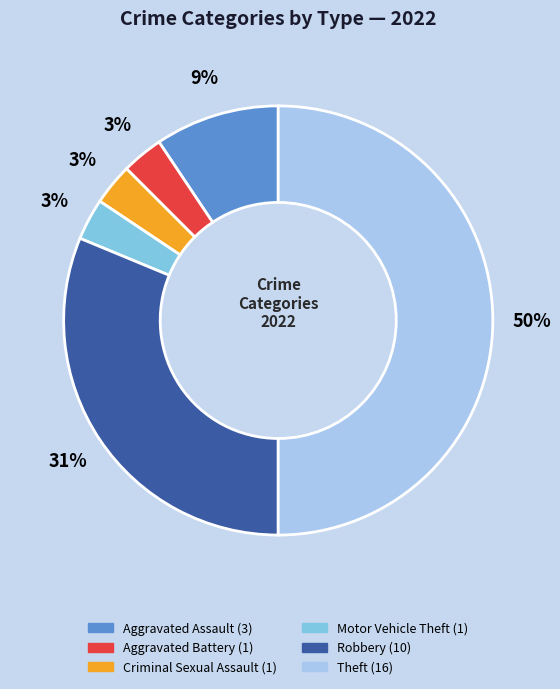

What is the largest slice in the pie chart?

Theft